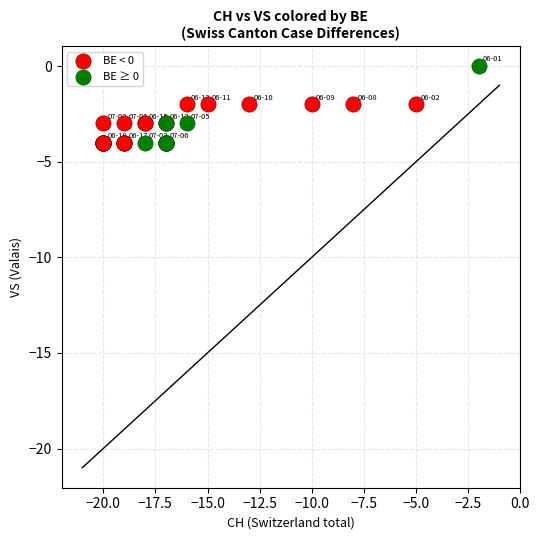

Which series has the largest Y range (max minus min)?

BE ≥ 0